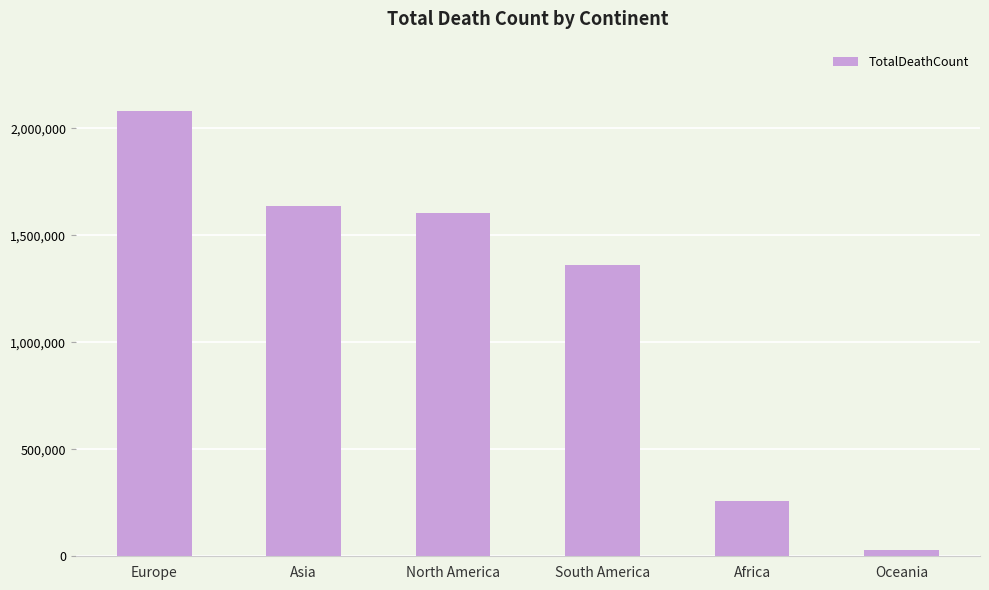

Reading left to right, extract all data points from this chart.

2080589	1635420	1606170	1359946	259037	30160